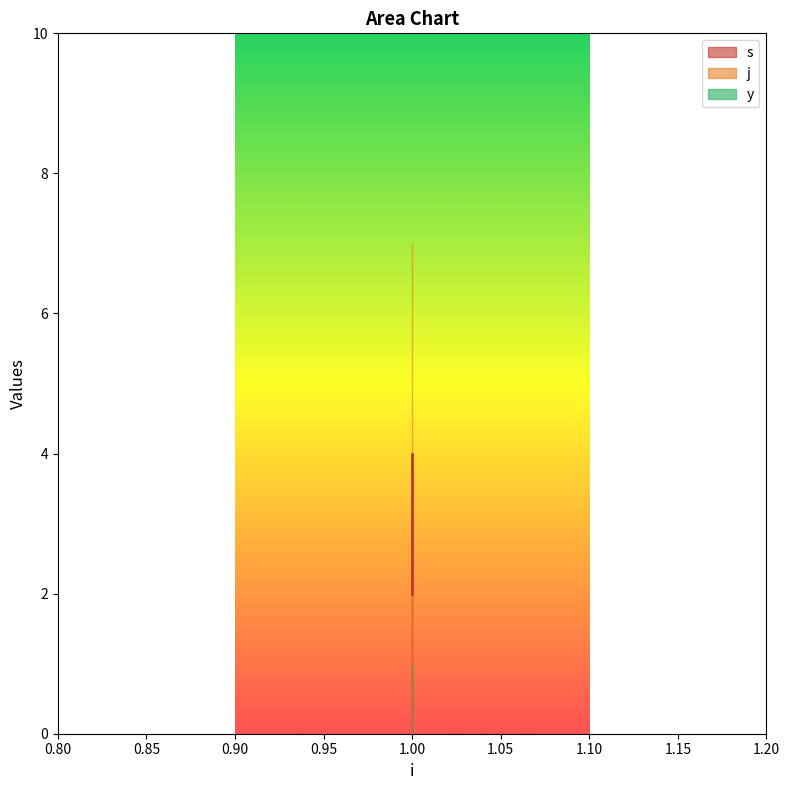

What is the greatest value displayed?

7